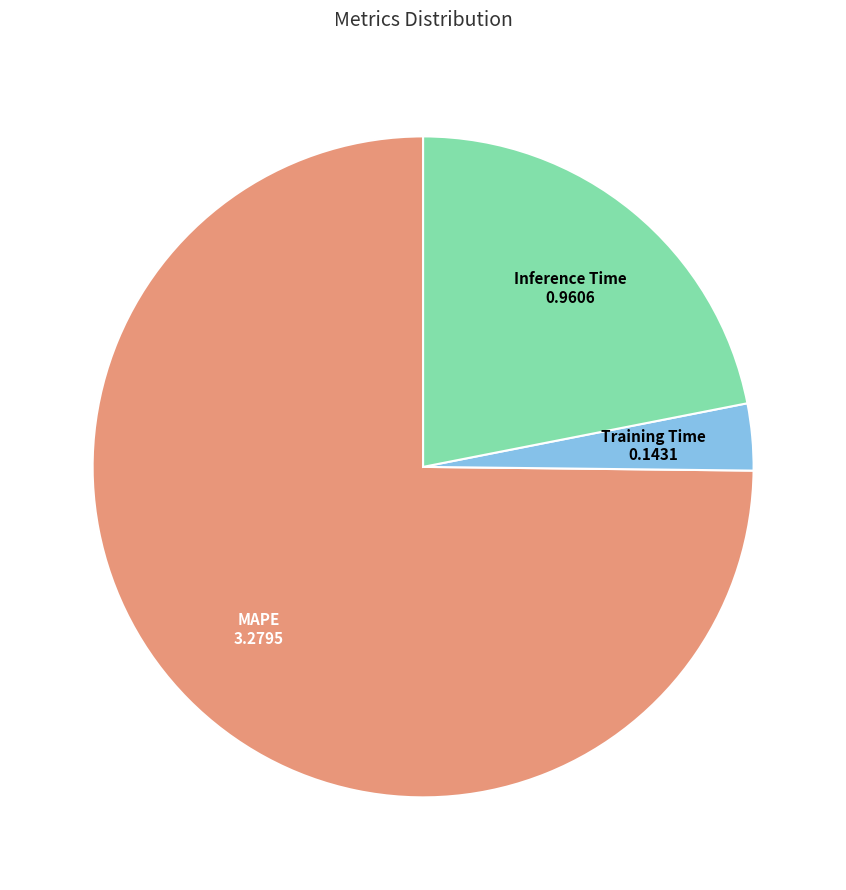

Does any single category account for the majority?

Yes